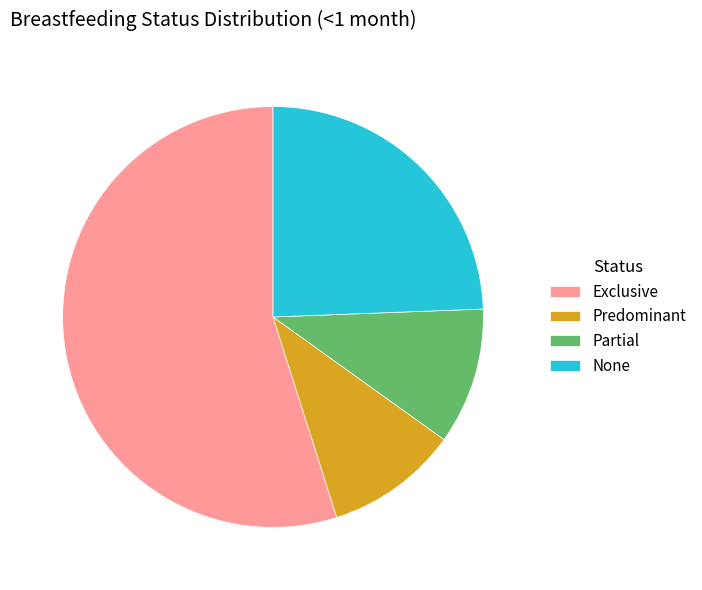

Does Partial account for over 50% of the chart?

No